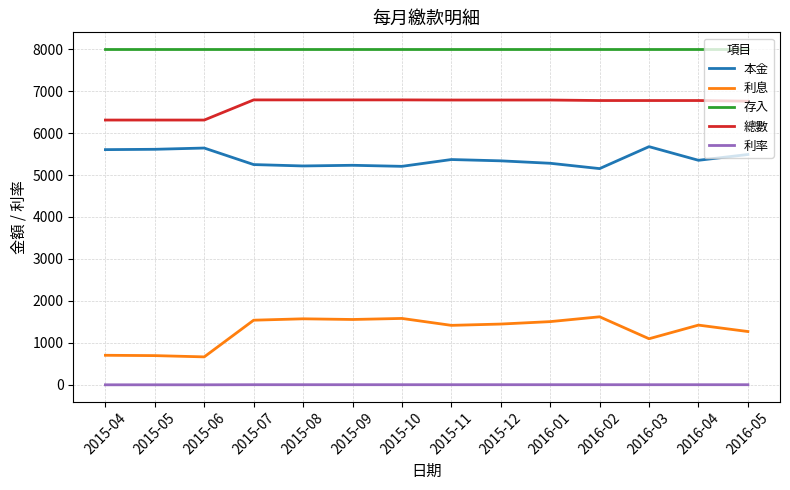

What is the lowest value of the 利息 series?

667.0